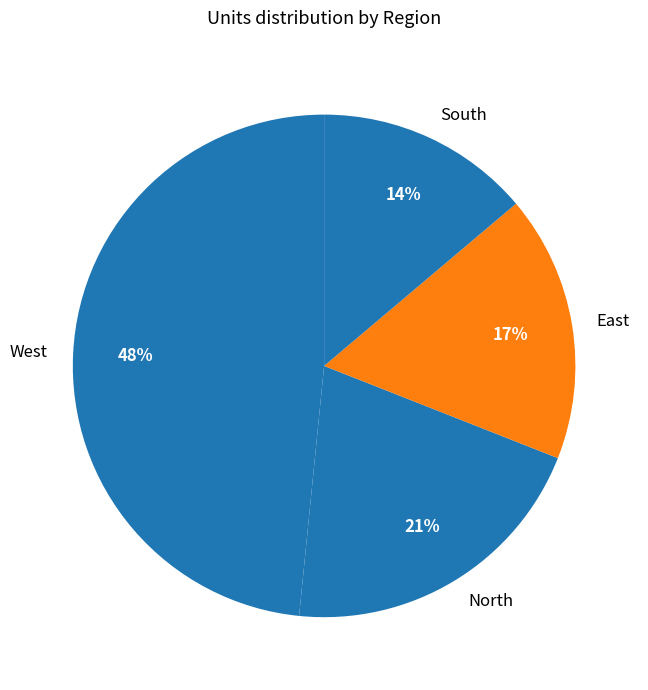

The West slice represents 43% of the pie. True or false?

False